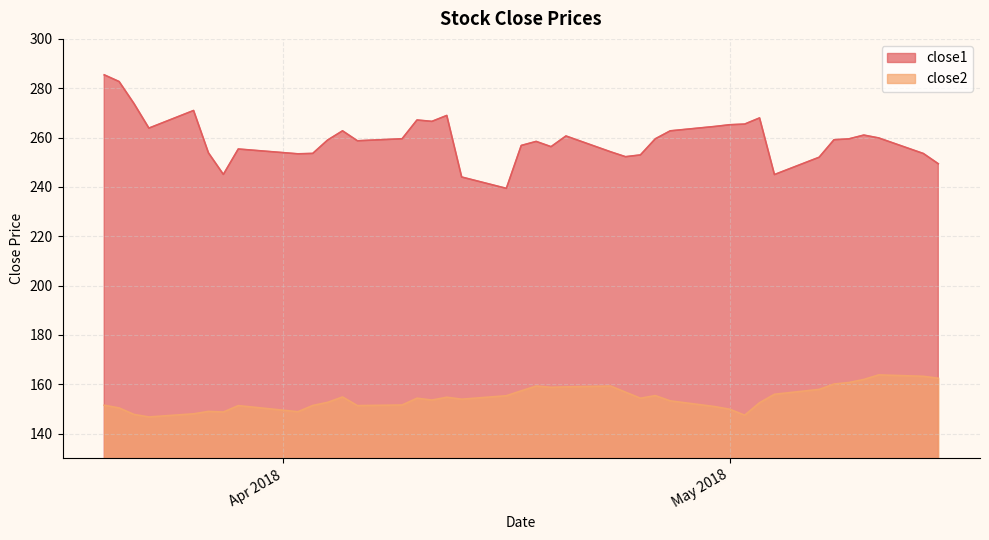

What is the highest value of the close2 series?

163.8